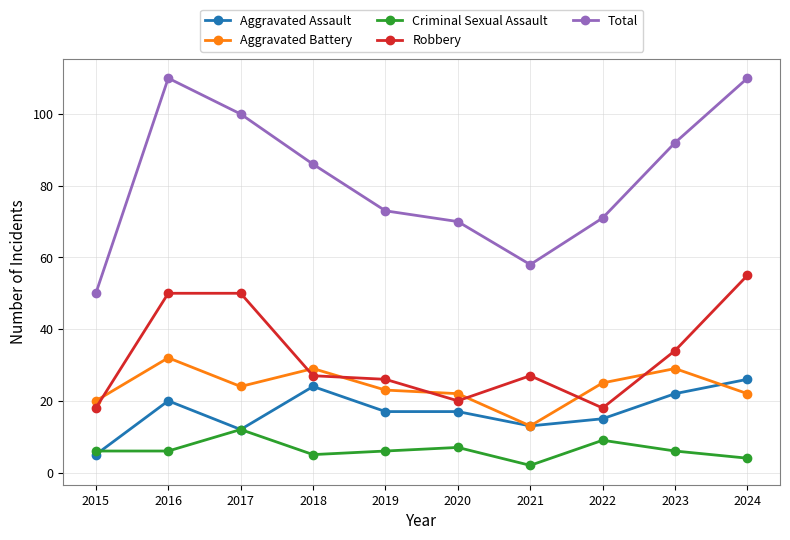

True or false: Criminal Sexual Assault and Total cross at least once.

False